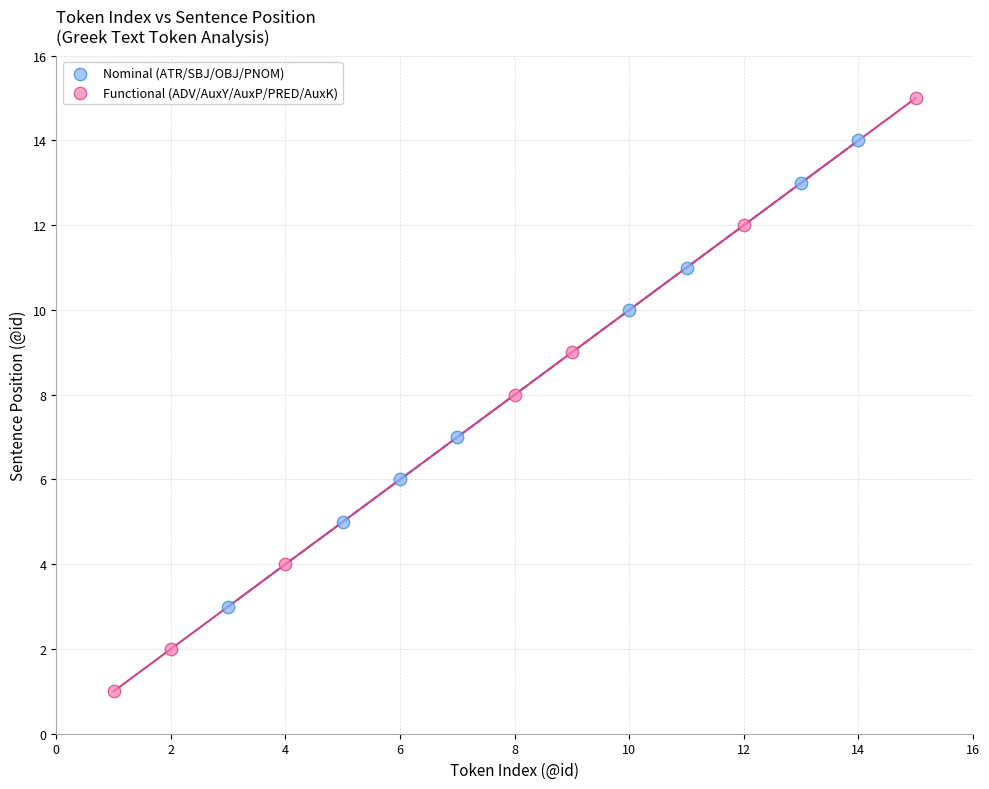

Which series reaches the minimum Y coordinate?

Functional (ADV/AuxY/AuxP/PRED/AuxK)